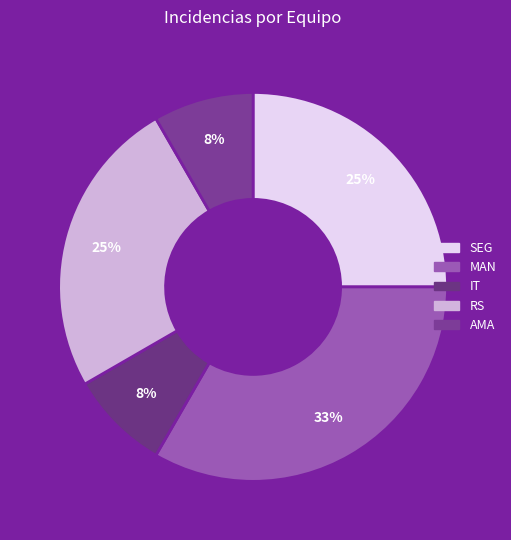

Which slice is the smallest?

IT